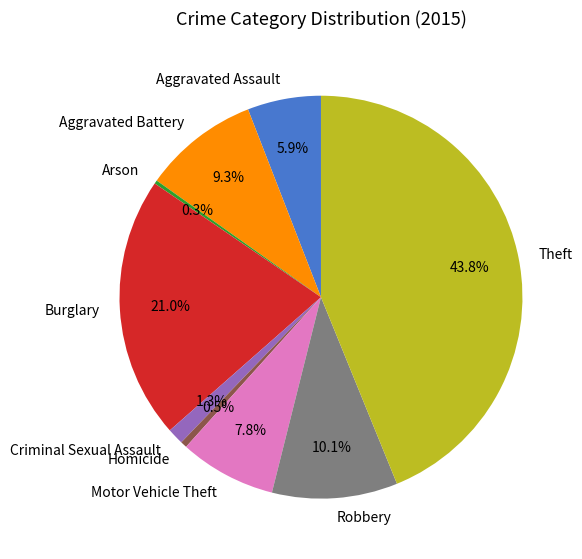

What percentage is NOT represented by Theft?

56.2%